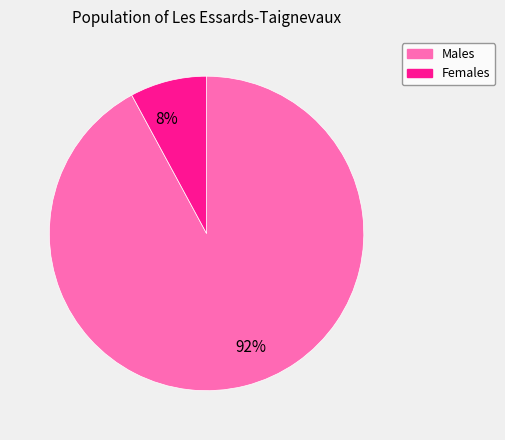

What is the majority slice?

Males